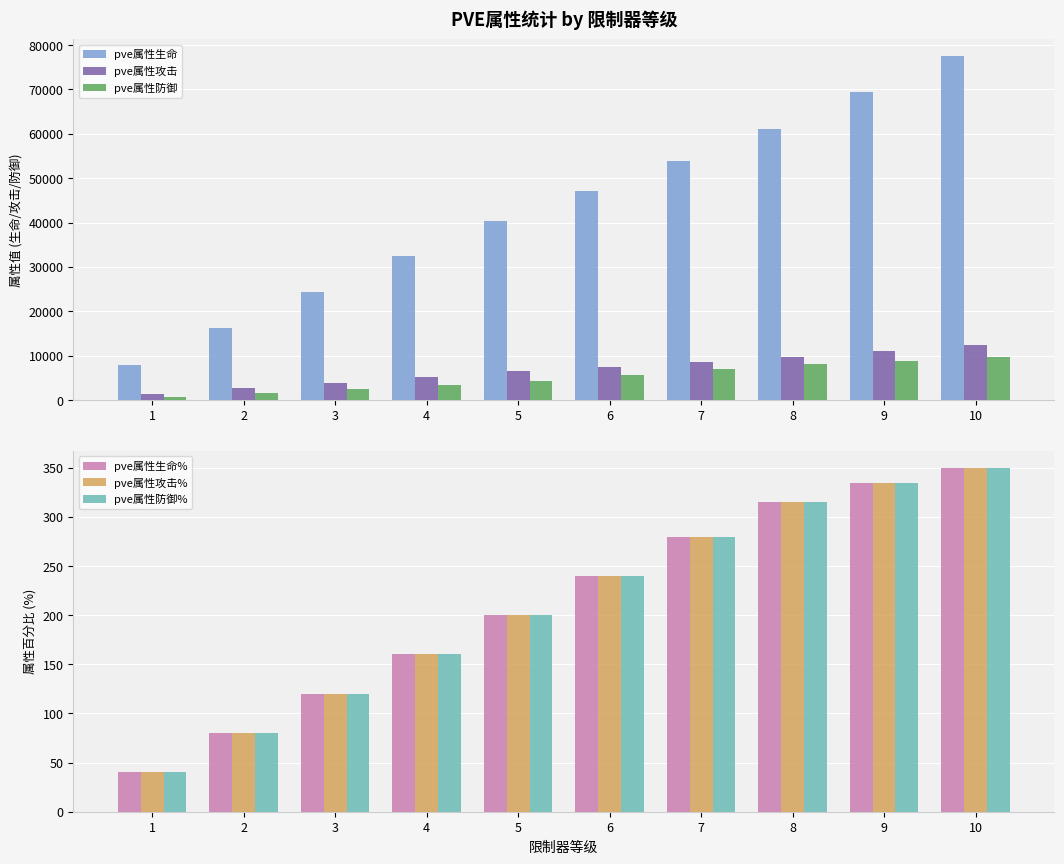

Rank the series by their maximum value, from lowest to highest.

pve属性生命%, pve属性攻击%, pve属性防御%, pve属性防御, pve属性攻击, pve属性生命